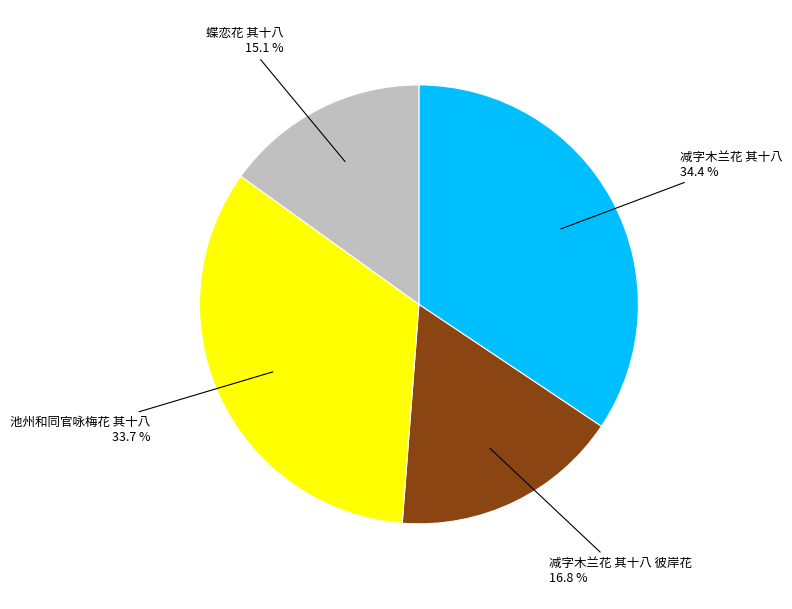

What percentage is the 减字木兰花 其十八 slice, to the nearest percent?

34%